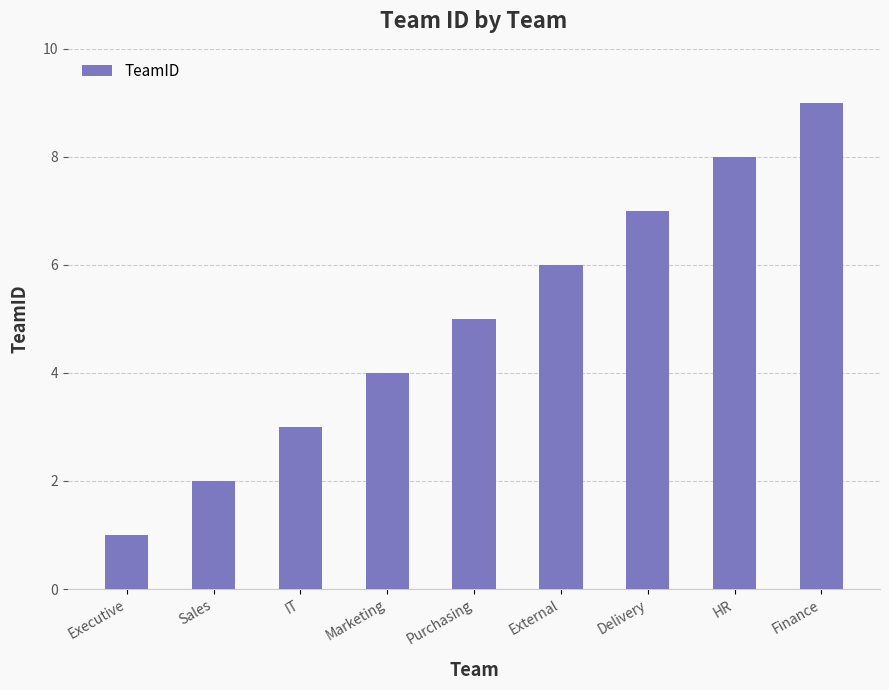

The chart shows a value of 16 at Finance. True or false?

False